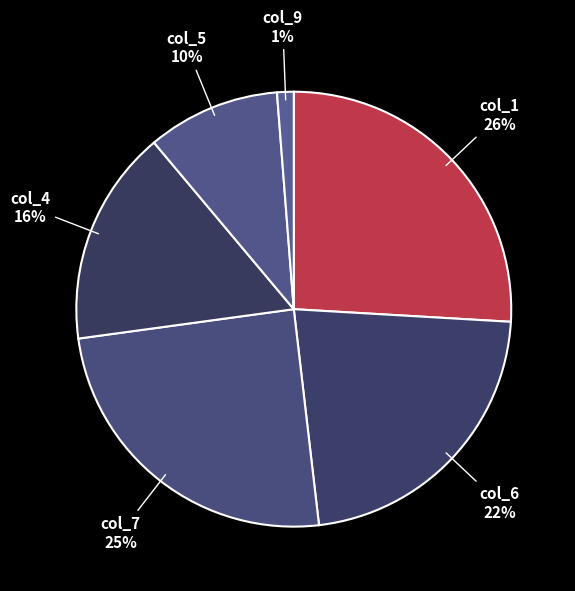

What is the largest slice in the pie chart?

col_1